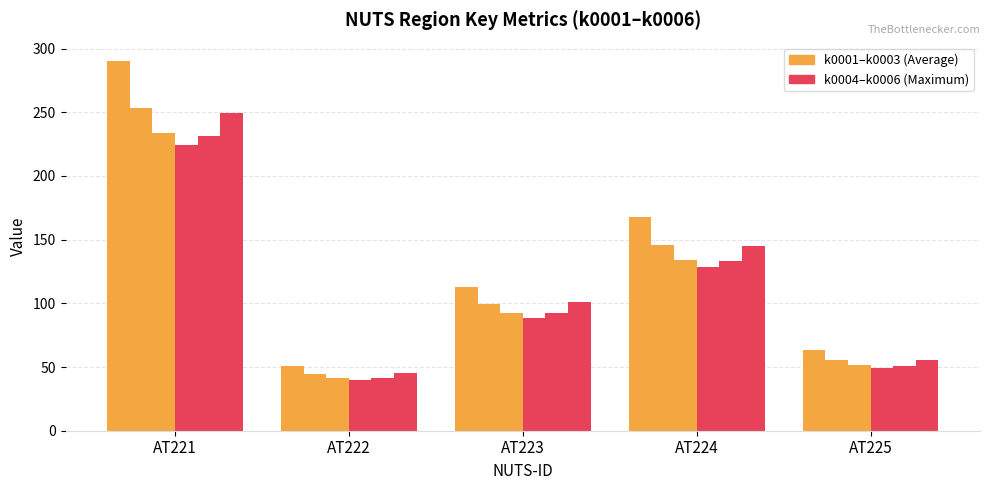

Are the bars horizontal?

No